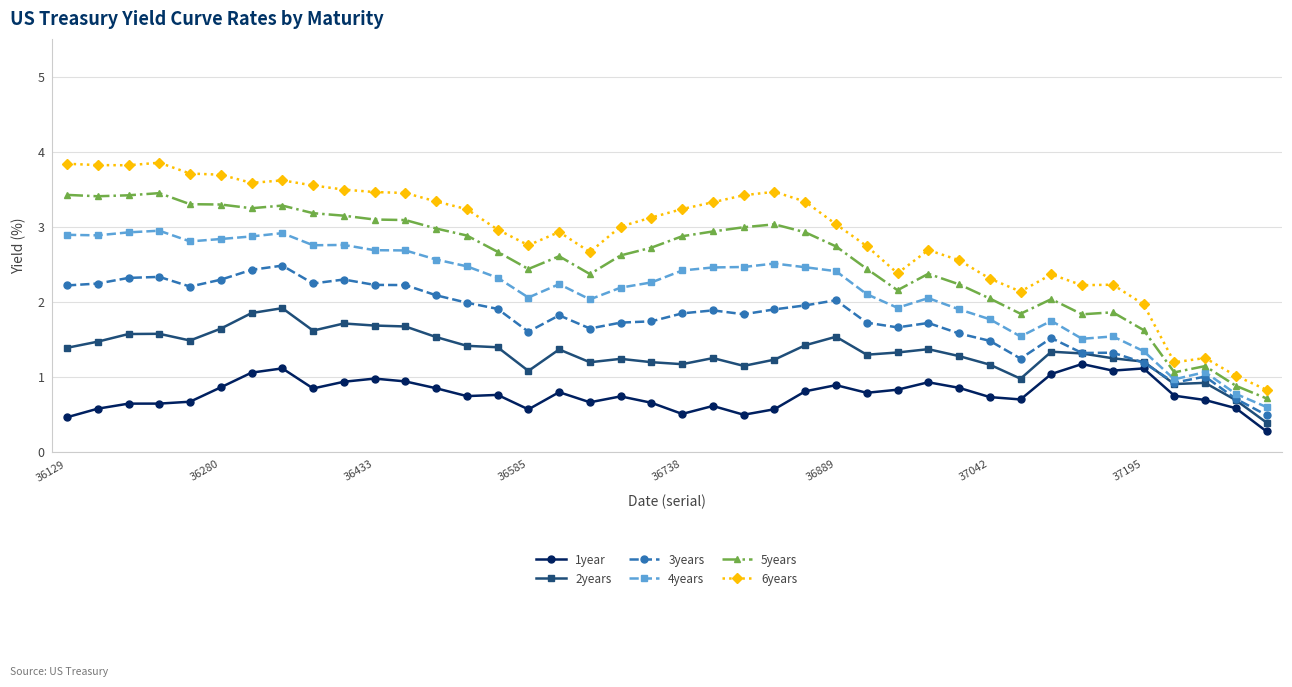

List the series in order of their peak value, highest first.

6years, 5years, 4years, 3years, 2years, 1year